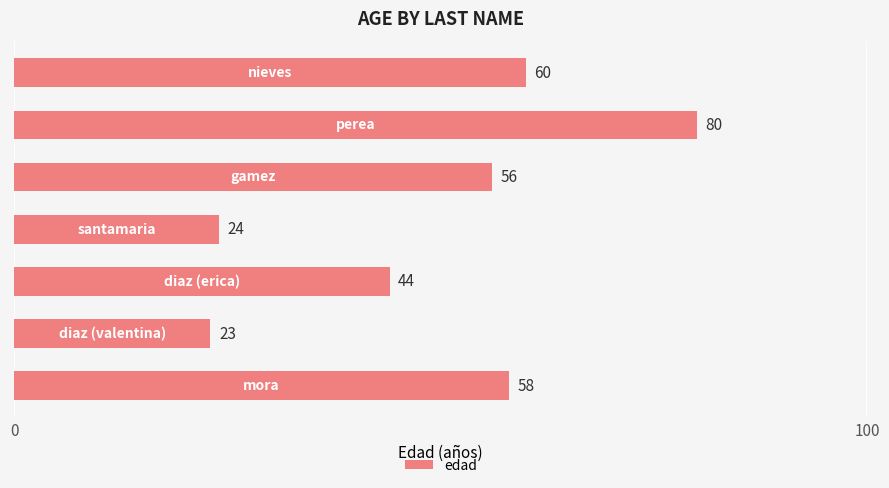

What is the difference between the maximum and minimum values?

57